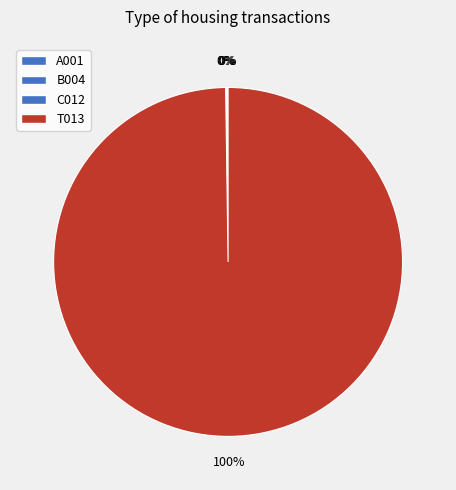

What percentage is NOT represented by A001?

99.9%